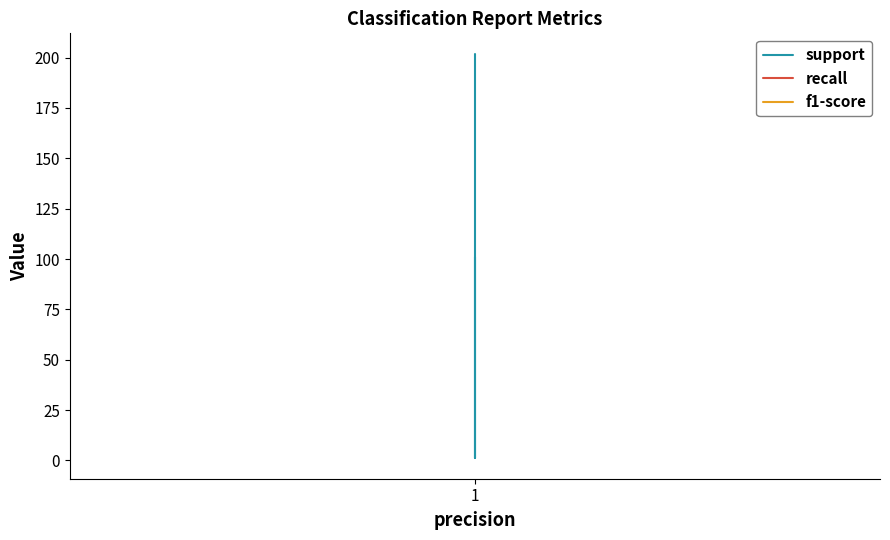

What is the highest value of the recall series?

1